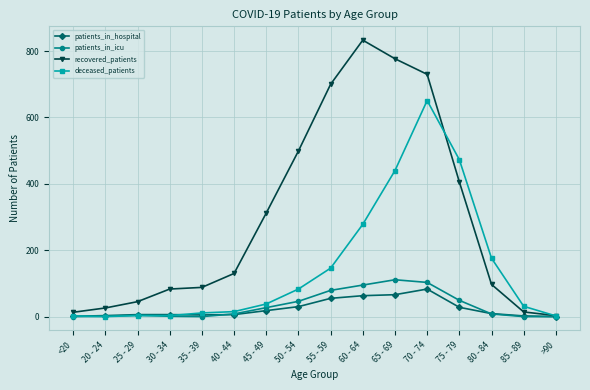

How many lines are shown in the chart?

4